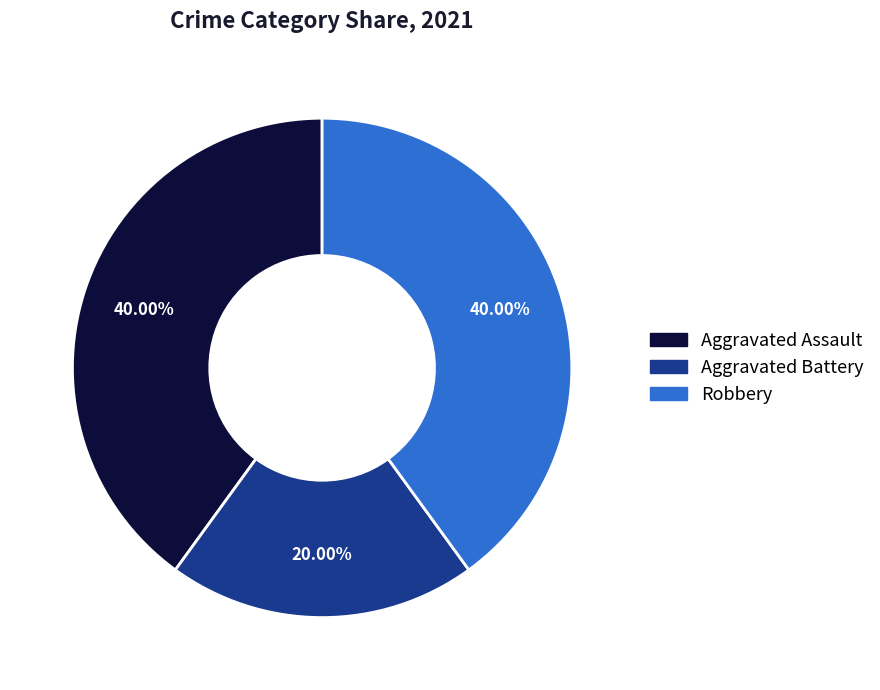

What is the smallest slice in the pie chart?

Aggravated Battery